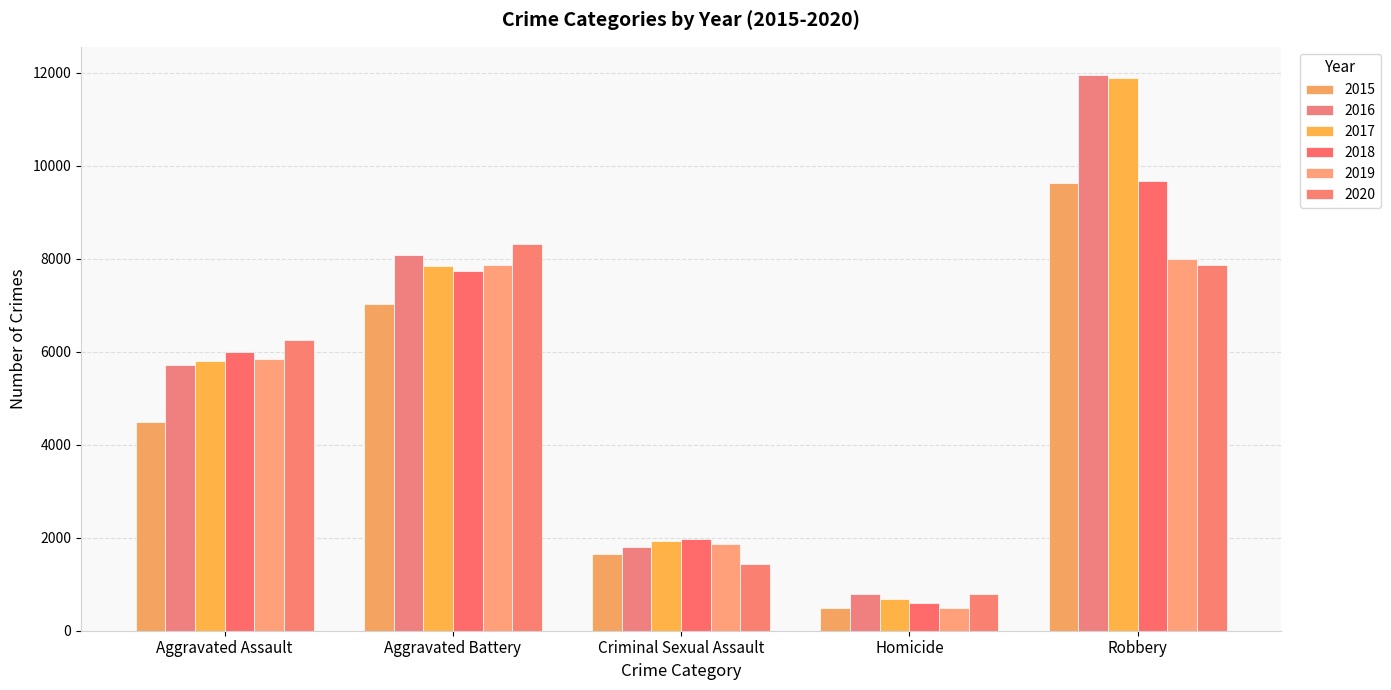

What is the average value of the 2016 series?

5670